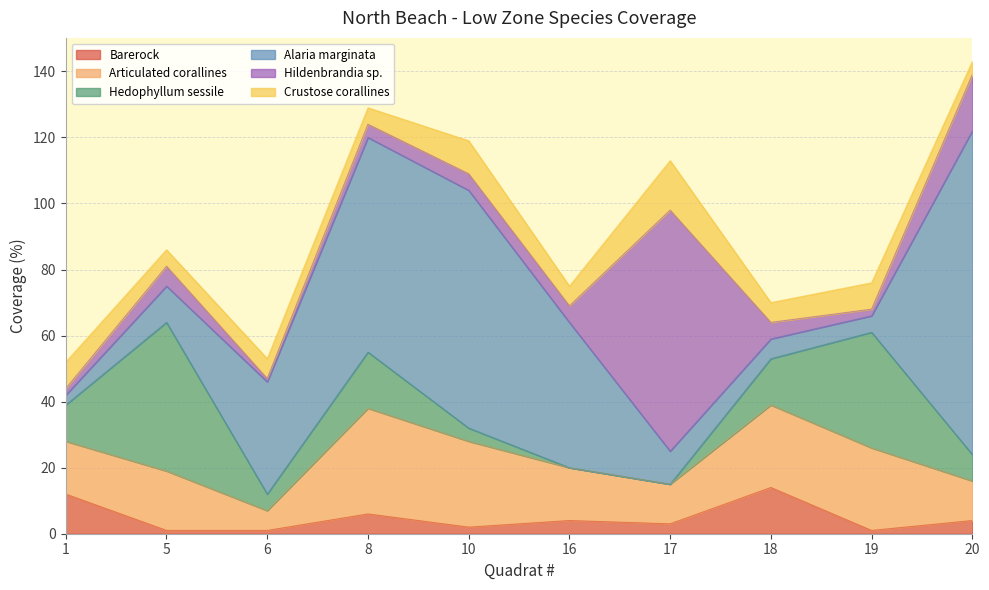

True or false: Alaria marginata has a value of 26 at 16.

False